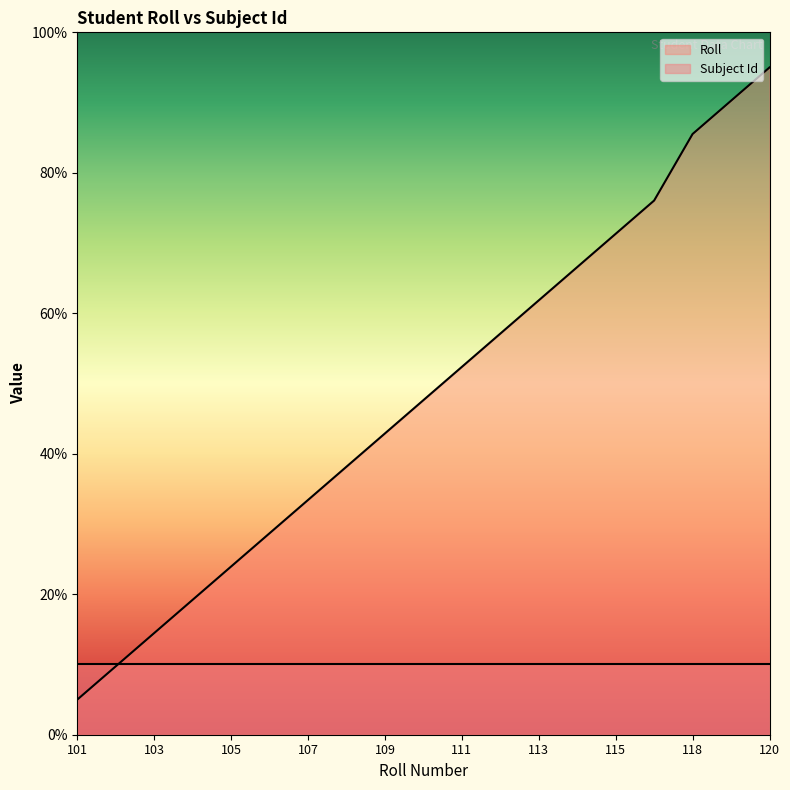

How many categories are shown in the chart?

19